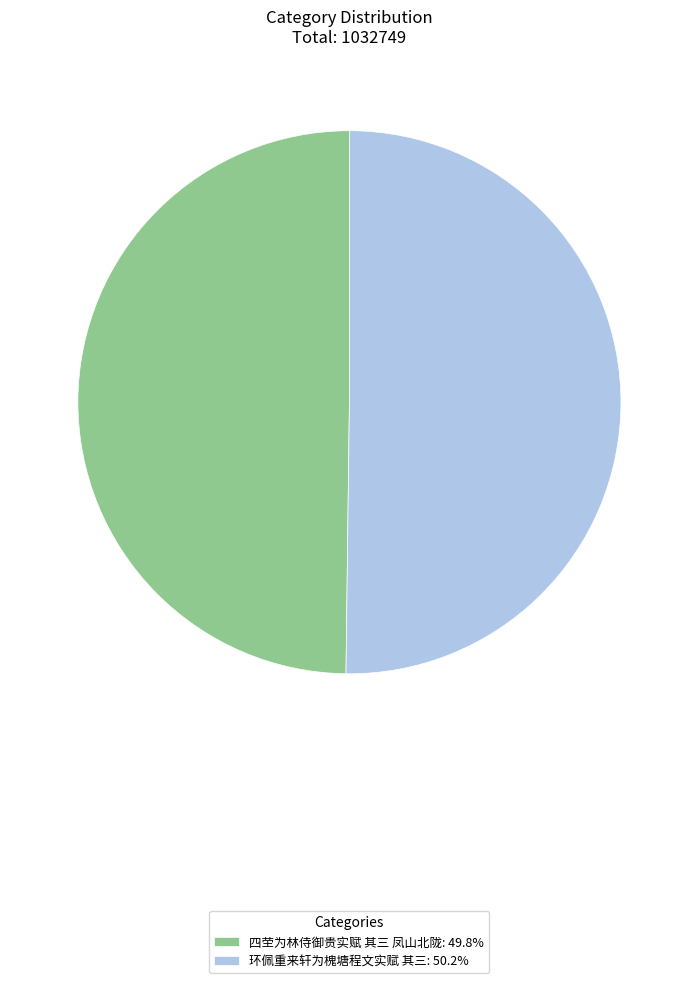

What is the ratio of the value at 环佩重来轩为槐塘程文实赋 其三: 50.2% to the value at 四茔为林侍御贵实赋 其三 凤山北陇: 49.8%?

1.0